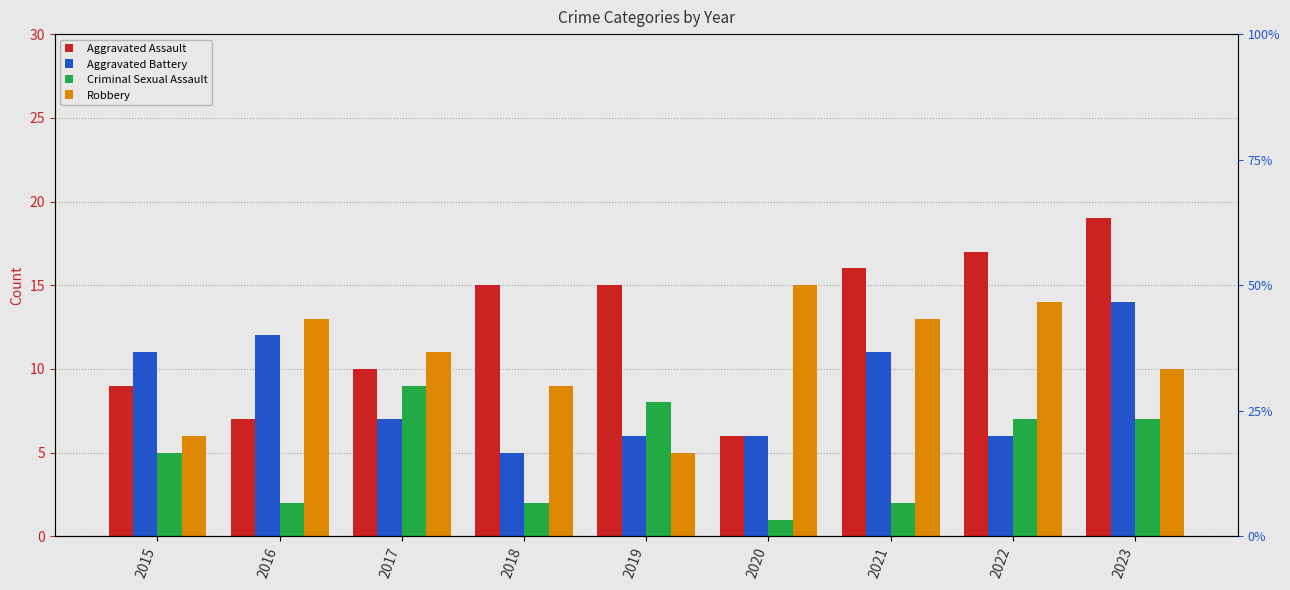

Which category has the lowest value in the Criminal Sexual Assault series?

2020